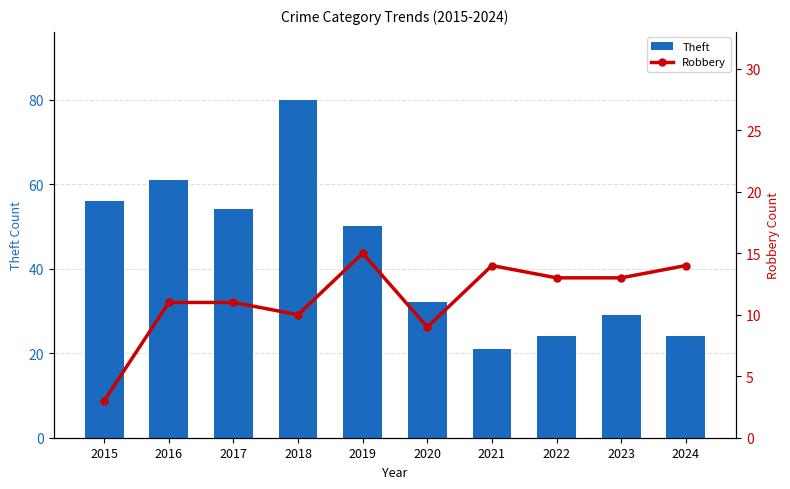

What is the difference between the highest and lowest values at 2018?

70